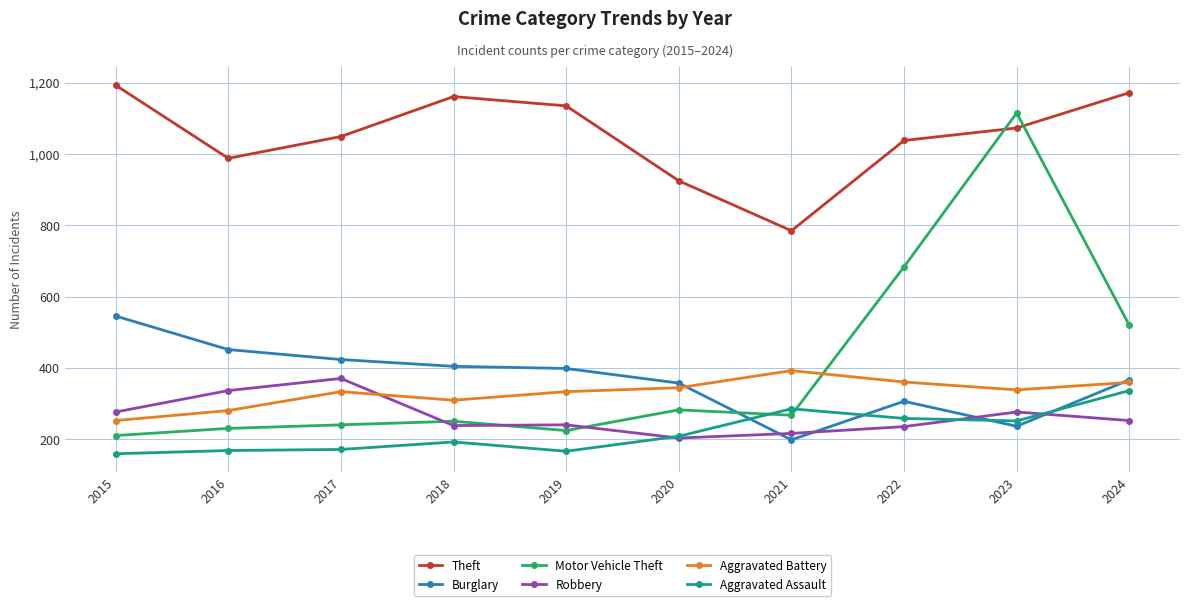

What is the average value of the Aggravated Battery series?

331